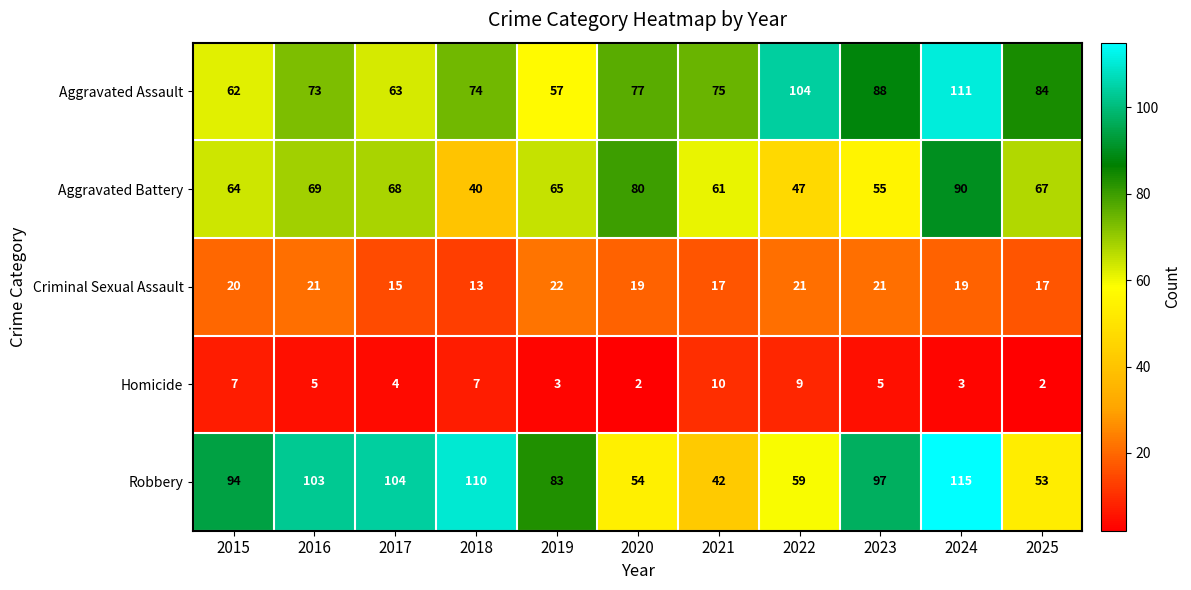

What is the maximum value for Aggravated Assault?

111